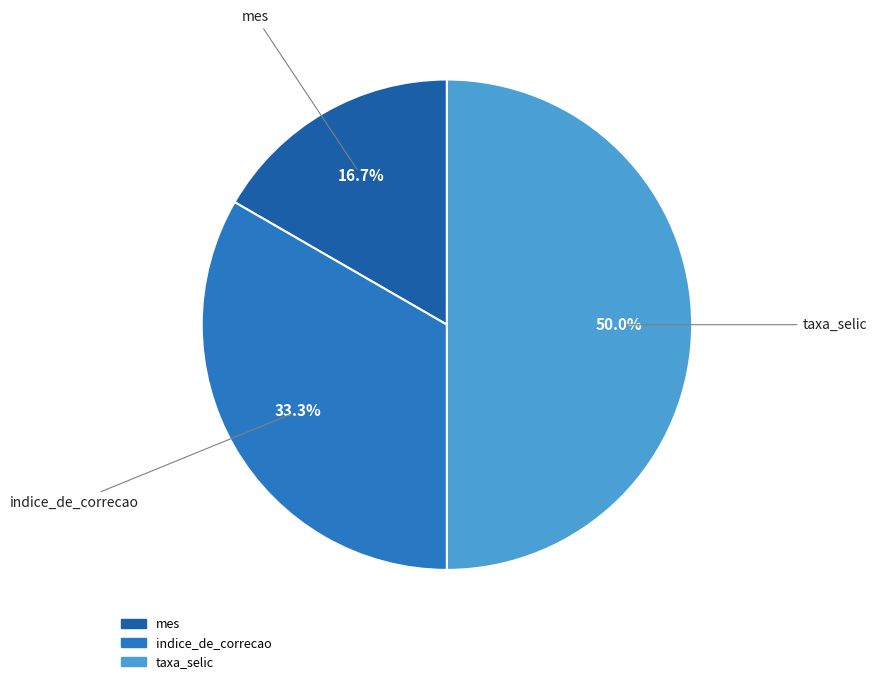

Approximately how many times larger is the value at taxa_selic compared to mes?

3.0